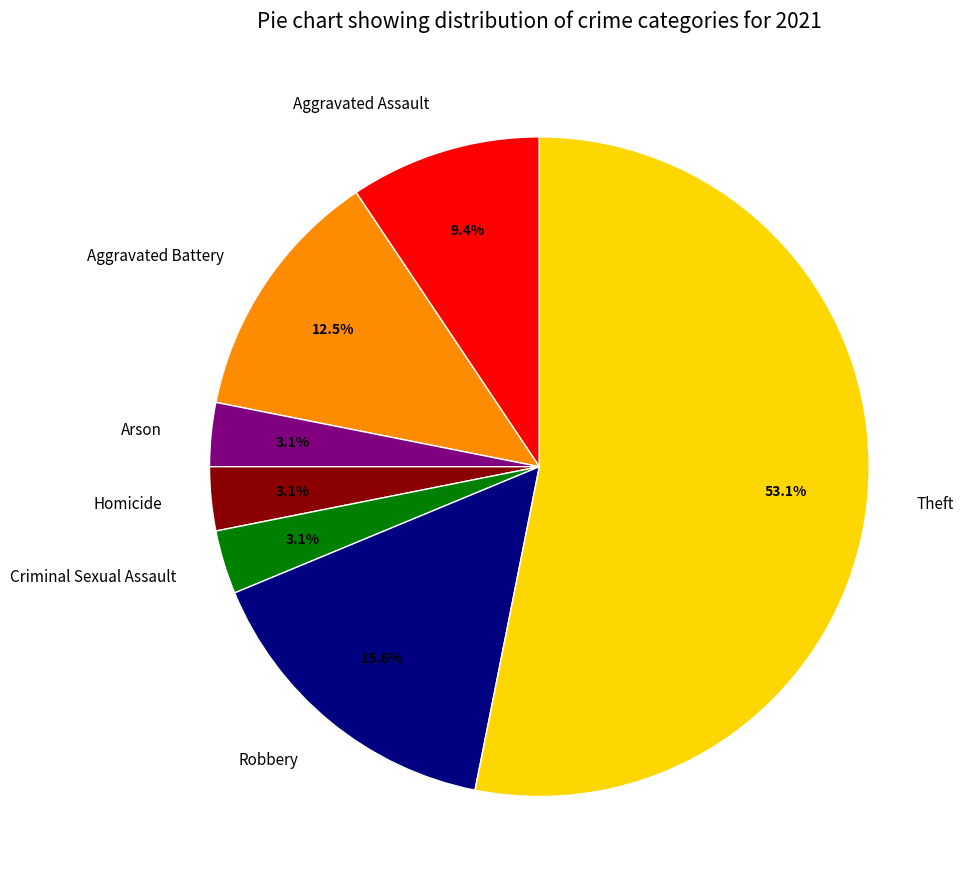

Approximately how many times larger is the value at Aggravated Battery compared to Robbery?

0.8